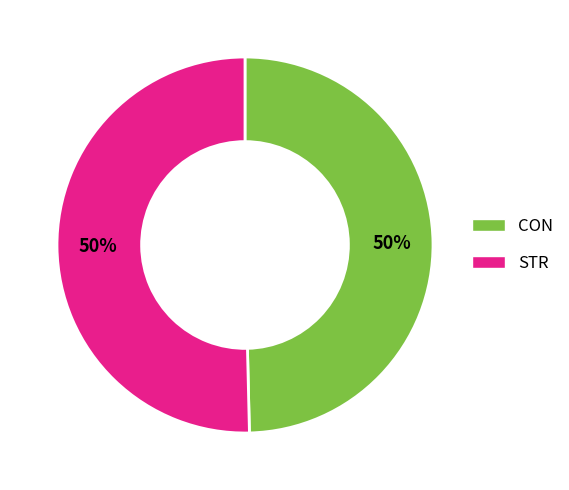

Is it true that STR is 61% of the pie?

False